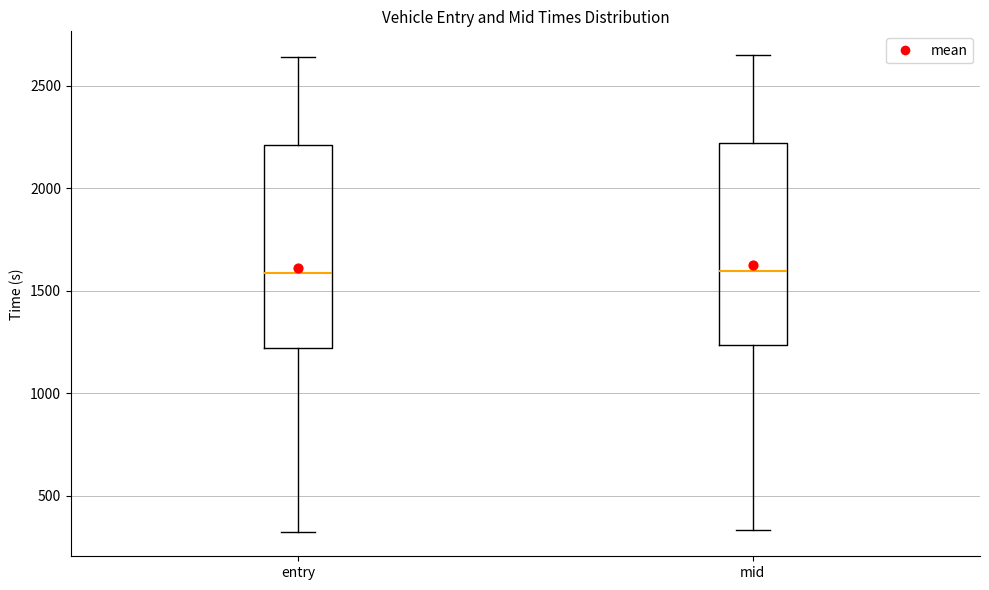

Reading left to right, transcribe this box plot: for each box, give where its median line is, the range the box spans, and where its two whiskers end, as read against the y-axis. The values are not printed on the chart, so give them approximately, as read against the axis.

entry: median 1600, box 1200 to 2200, whiskers 300 to 2650
mid: median 1600, box 1250 to 2200, whiskers 350 to 2650